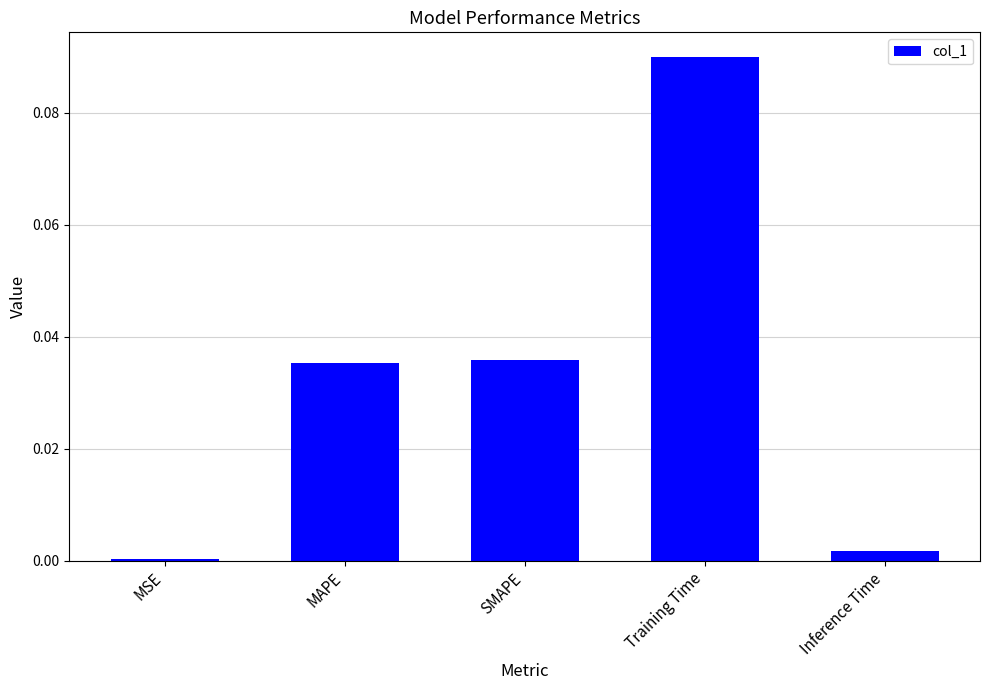

Are the bars horizontal?

No